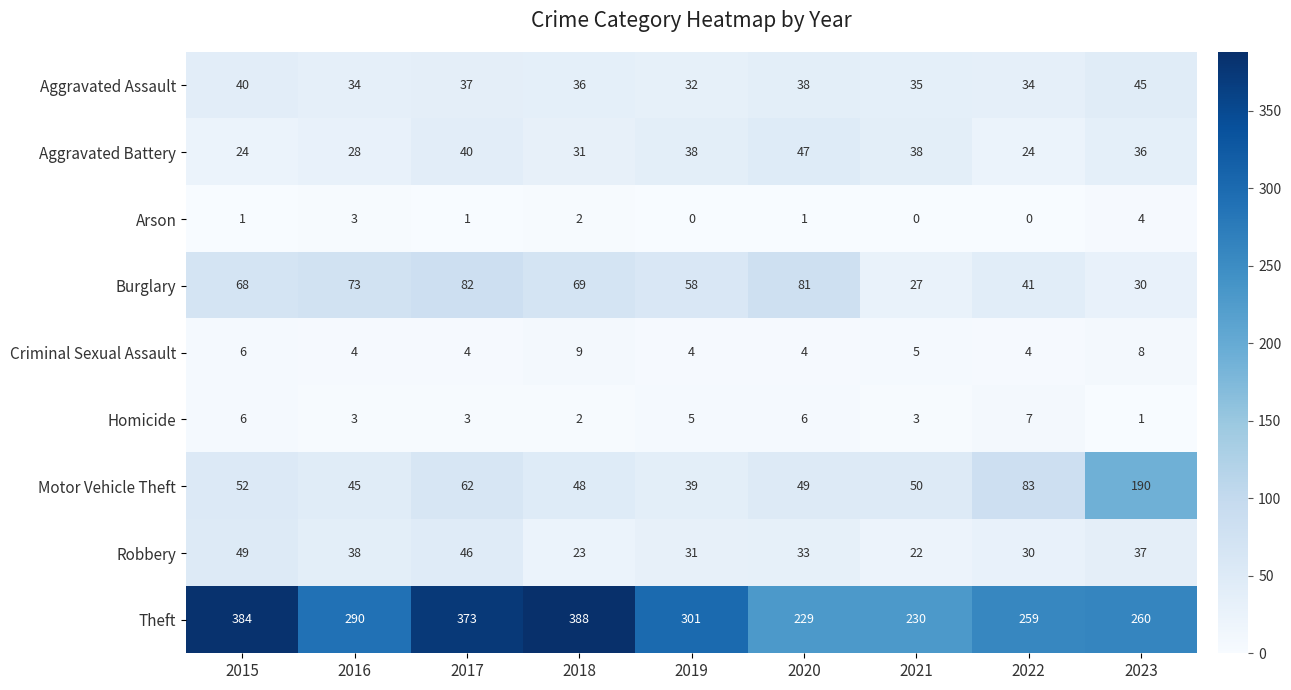

What is the average value of the Aggravated Assault series?

37